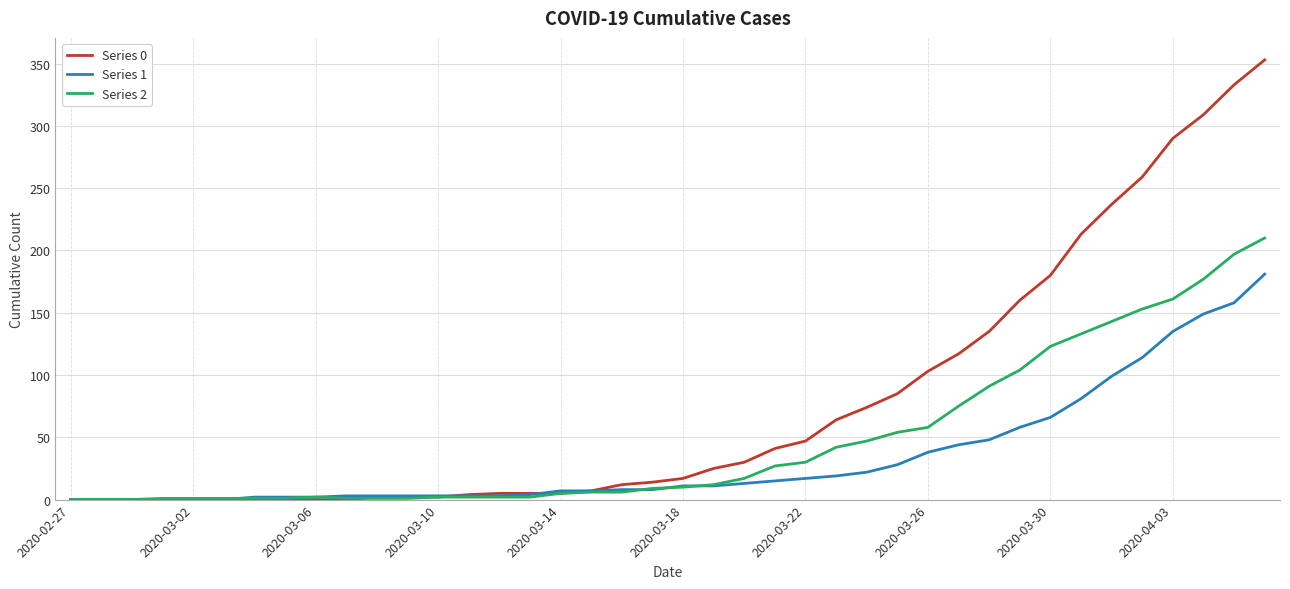

Which series has the largest total across all categories?

Series 0